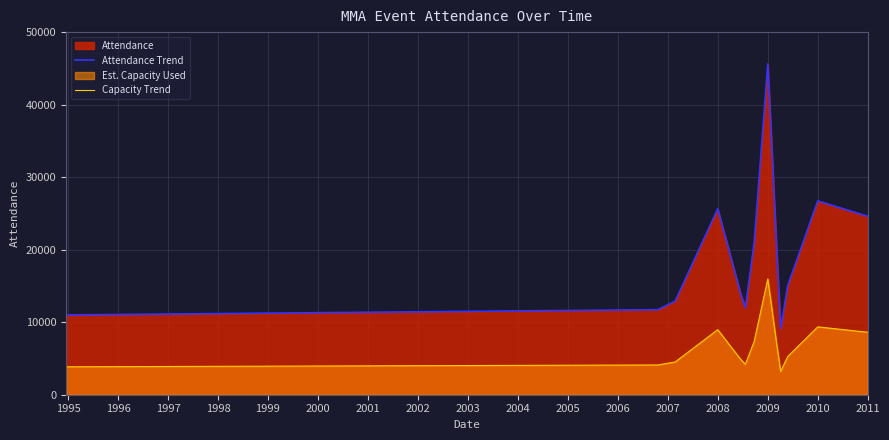

What is the minimum value for Attendance Trend?

9129.0